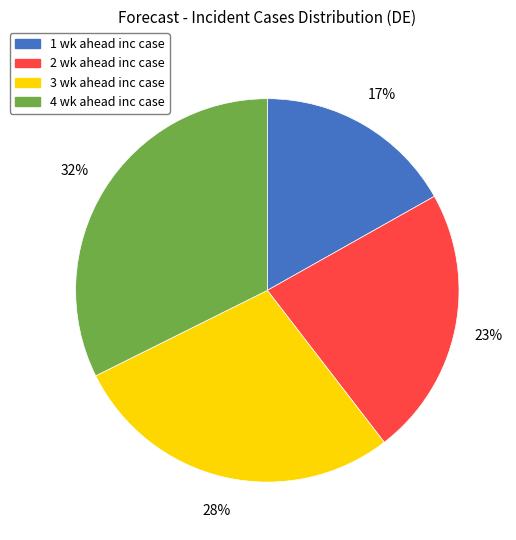

To the nearest percent, what is the combined percentage of 4 wk ahead inc case and 2 wk ahead inc case?

55%